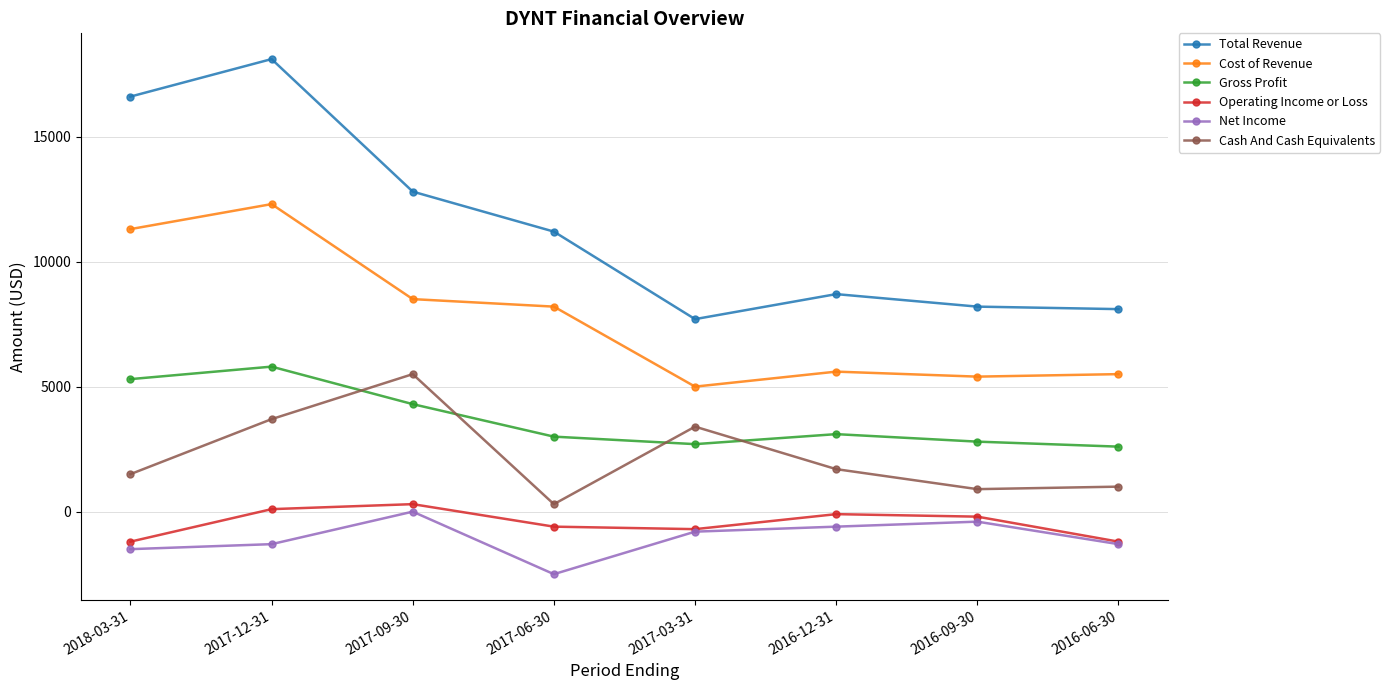

At 2017-12-31, list the series in order from largest to smallest.

Total Revenue, Cost of Revenue, Gross Profit, Cash And Cash Equivalents, Operating Income or Loss, Net Income